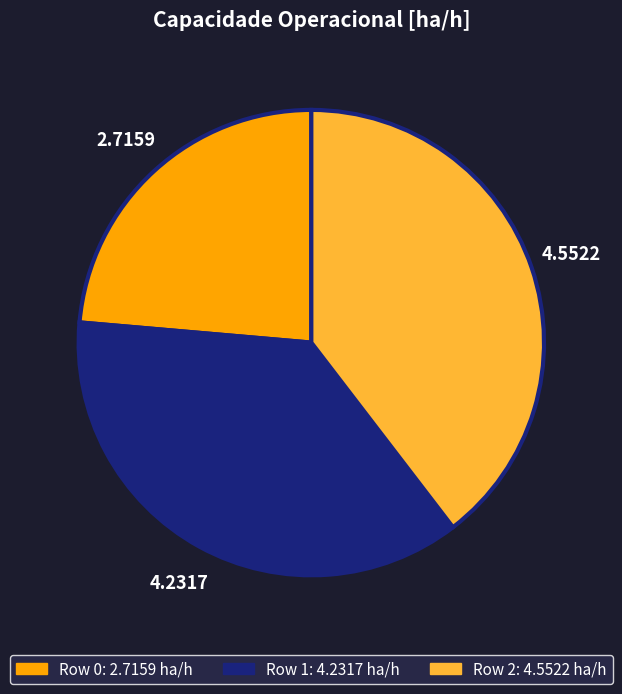

Rank the categories by value from lowest to highest.

Row 0, Row 1, Row 2